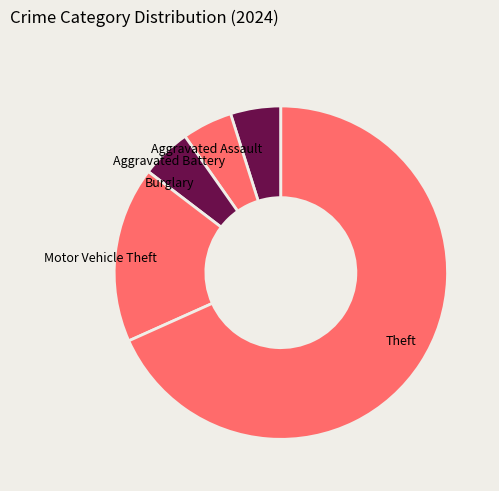

Which slice is the largest?

Theft